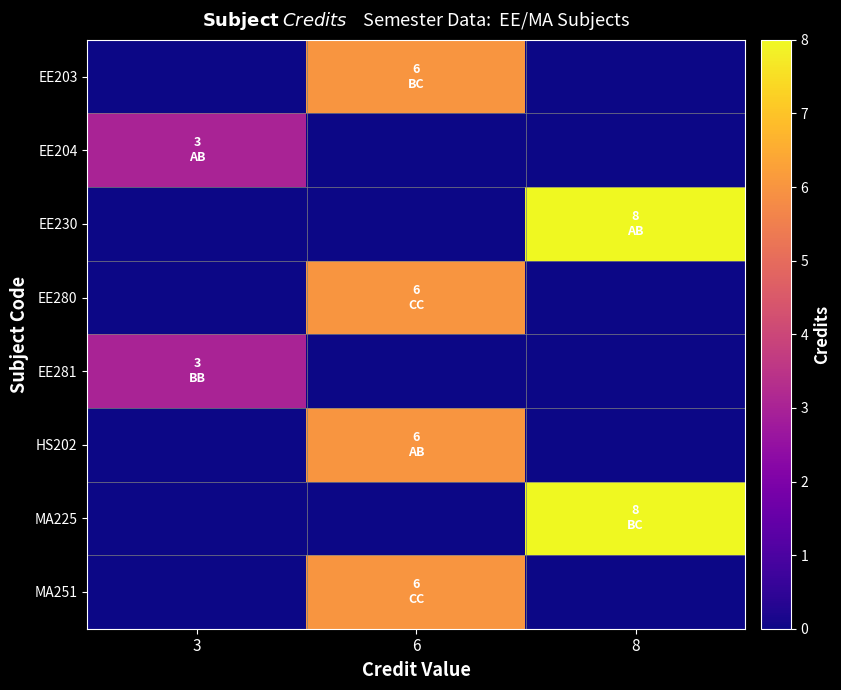

Reading left to right, list all the values displayed in this chart.

row_0: 3=0	6=6	8=0
row_1: 3=3	6=0	8=0
row_2: 3=0	6=0	8=8
row_3: 3=0	6=6	8=0
row_4: 3=3	6=0	8=0
row_5: 3=0	6=6	8=0
row_6: 3=0	6=0	8=8
row_7: 3=0	6=6	8=0